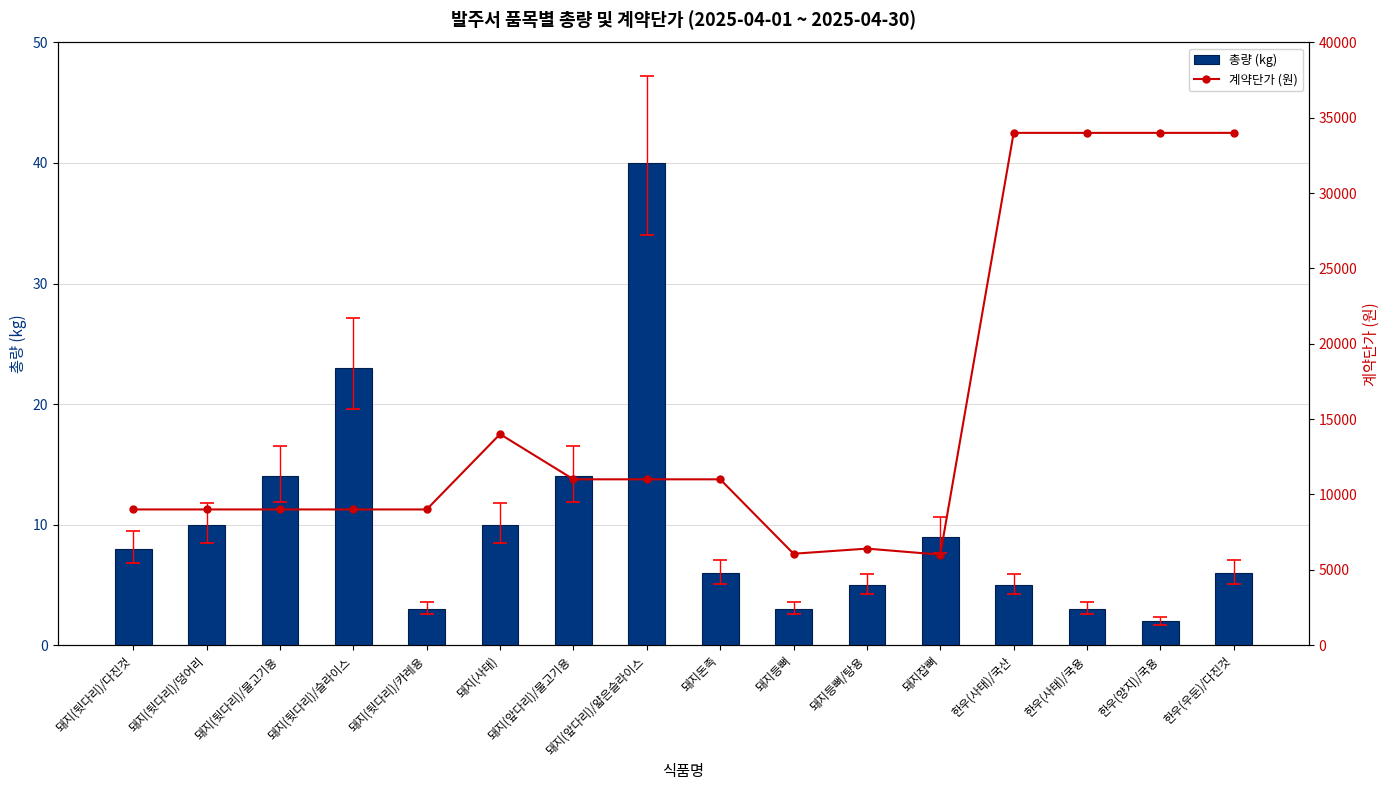

How many distinct data groups are displayed?

2